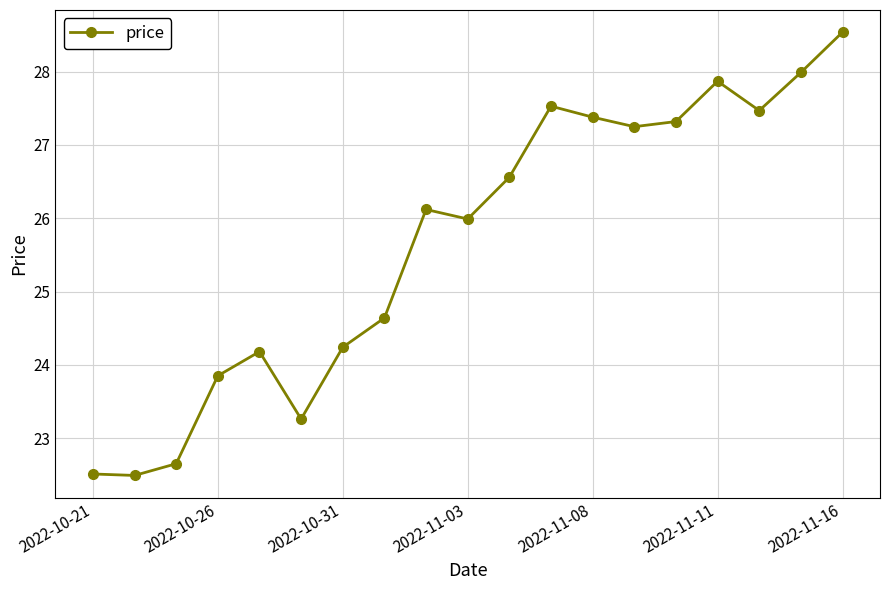

What is the average value?

25.7